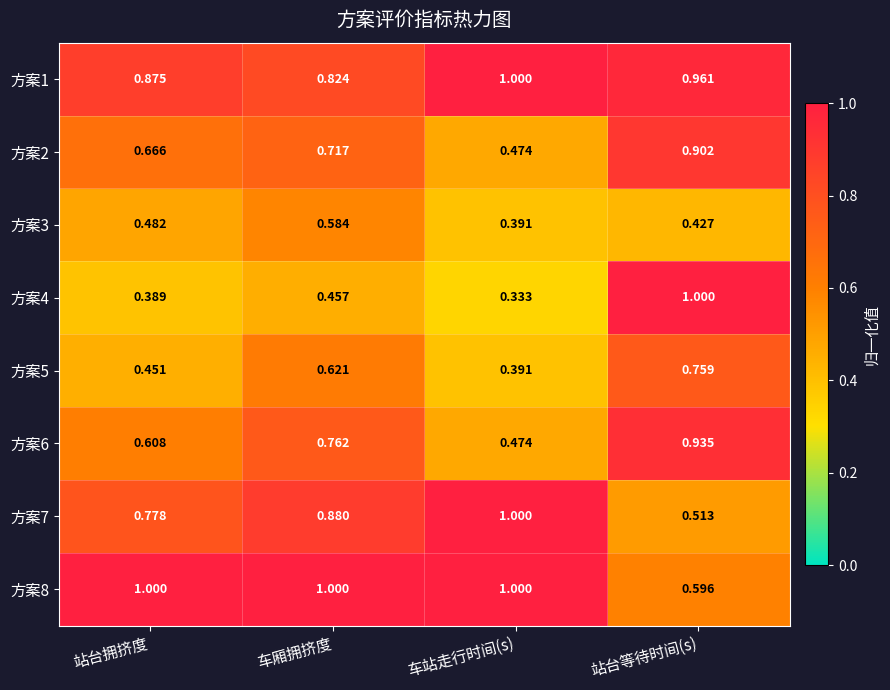

Where is 方案1 nearest to the value 0?

车厢拥挤度